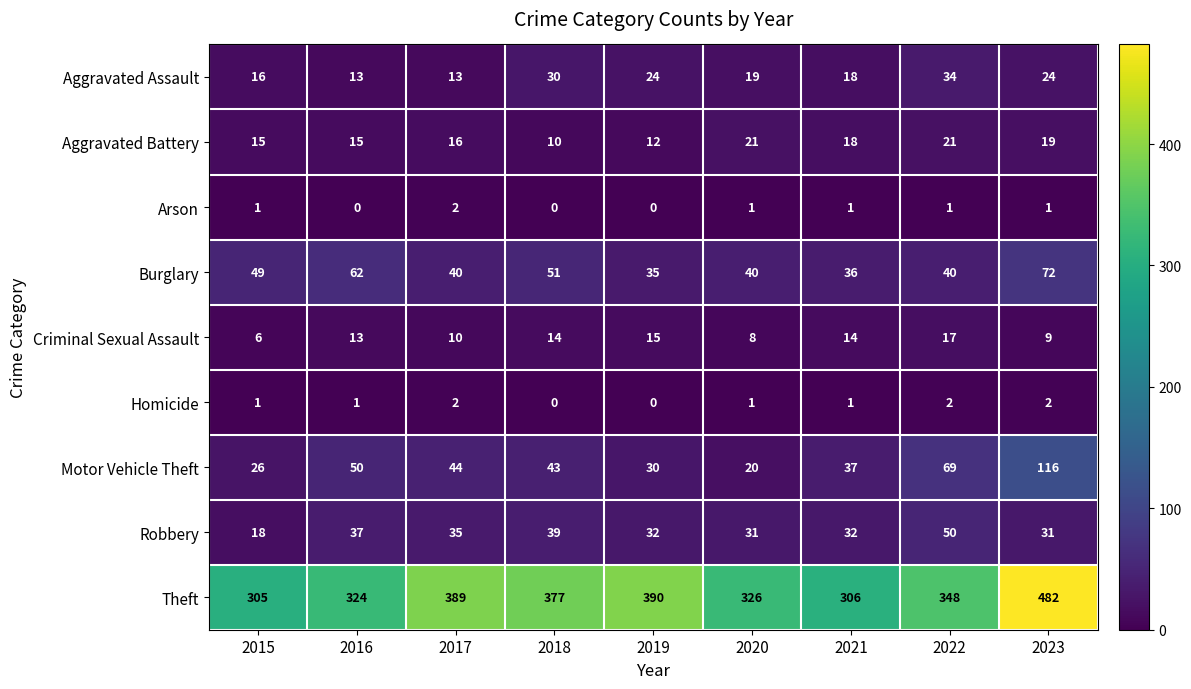

Is it true that Criminal Sexual Assault equals 26 at 2019?

False